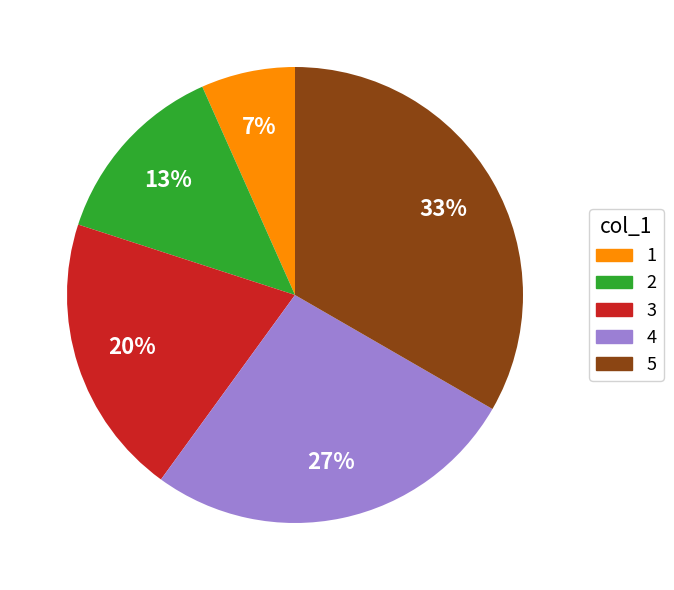

Is there any slice that represents more than half of the pie?

No